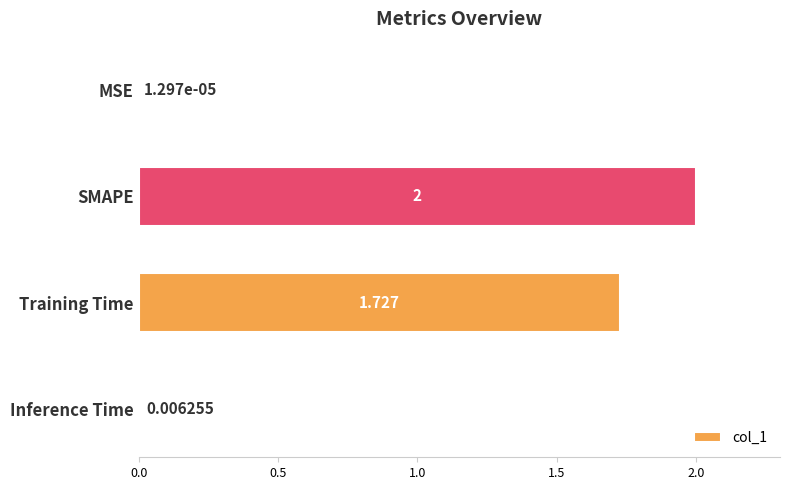

At which category does the chart reach its peak across all series?

SMAPE